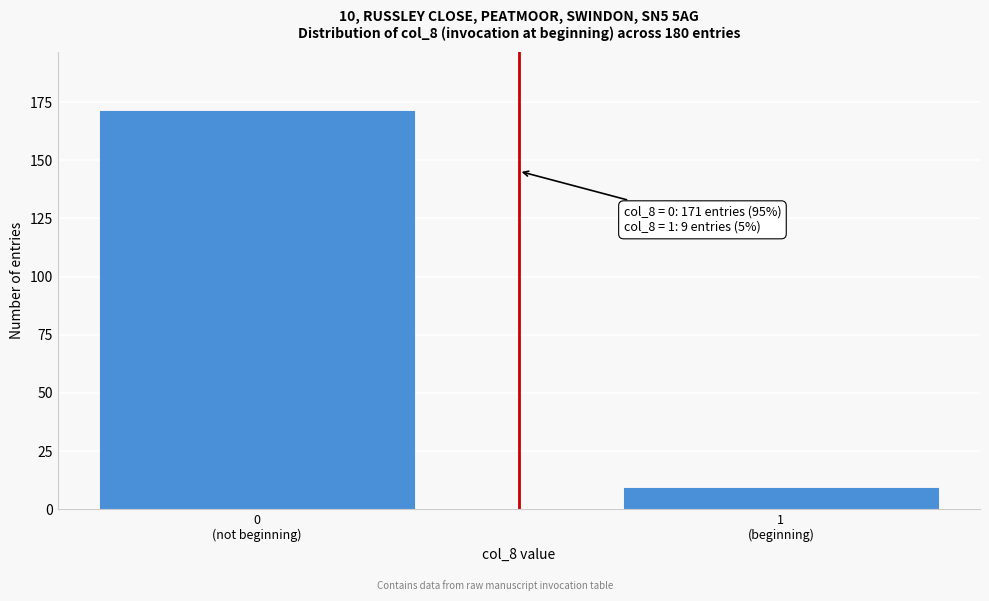

Reading left to right, transcribe all the data shown in this chart.

171	9